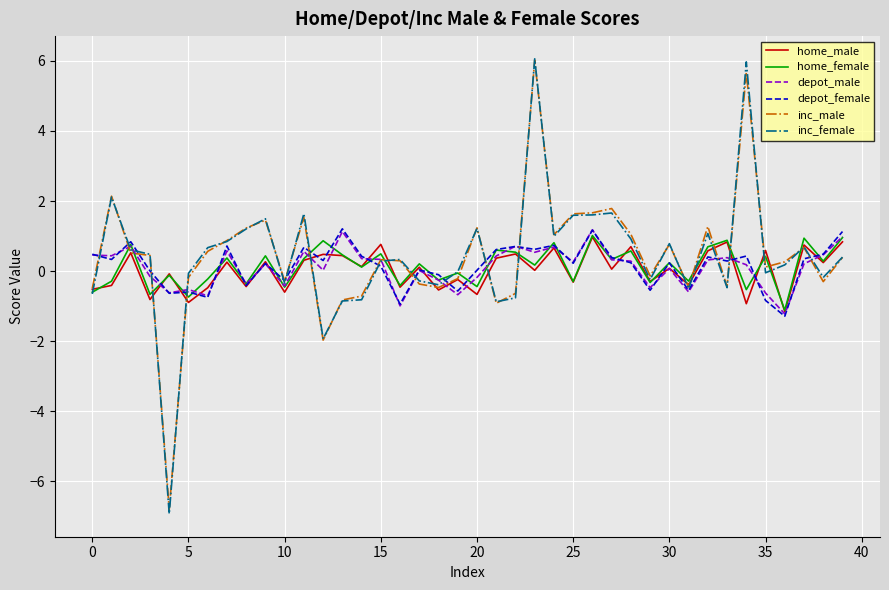

What is the greatest value displayed?

6.1